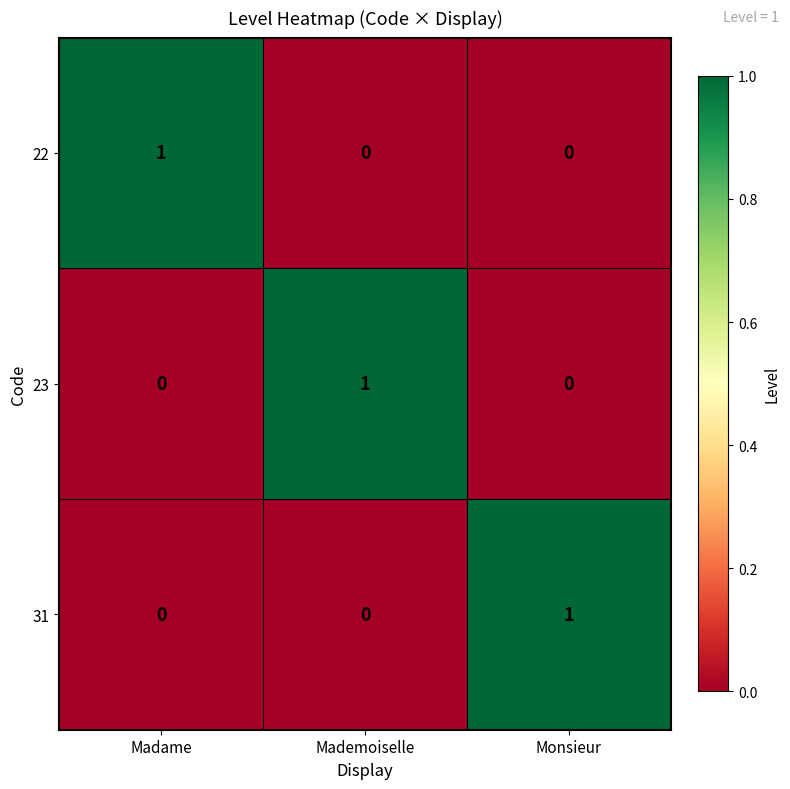

At which label does 23 reach its peak?

Mademoiselle